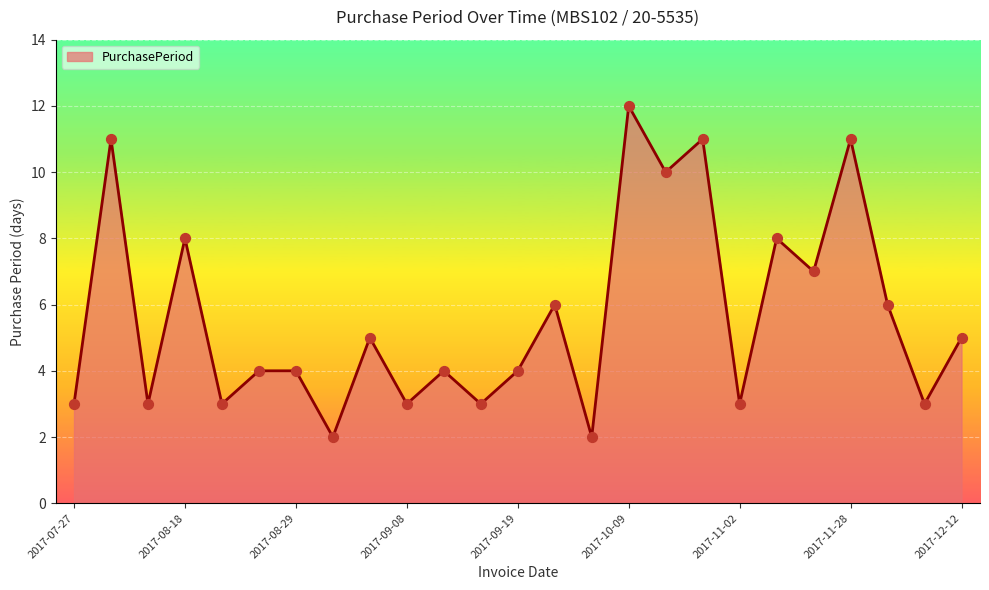

What is the greatest value displayed?

12